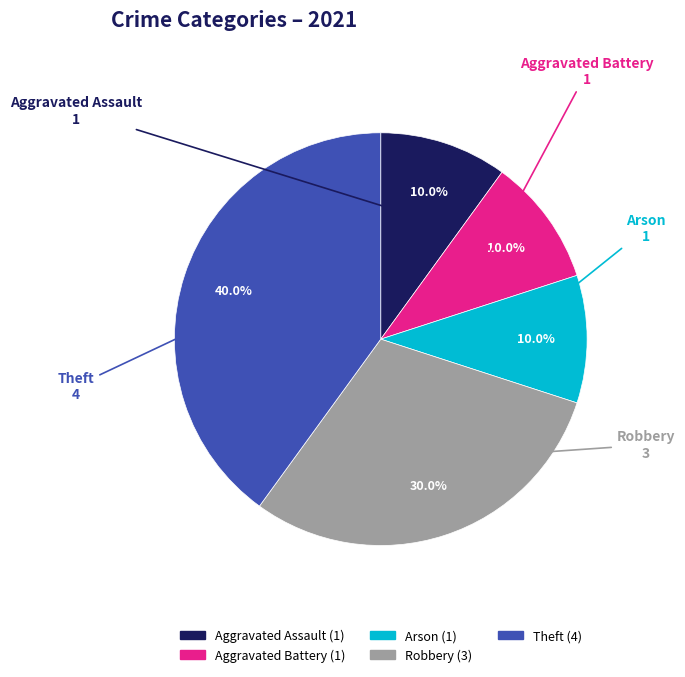

Is there a majority slice in this chart?

No